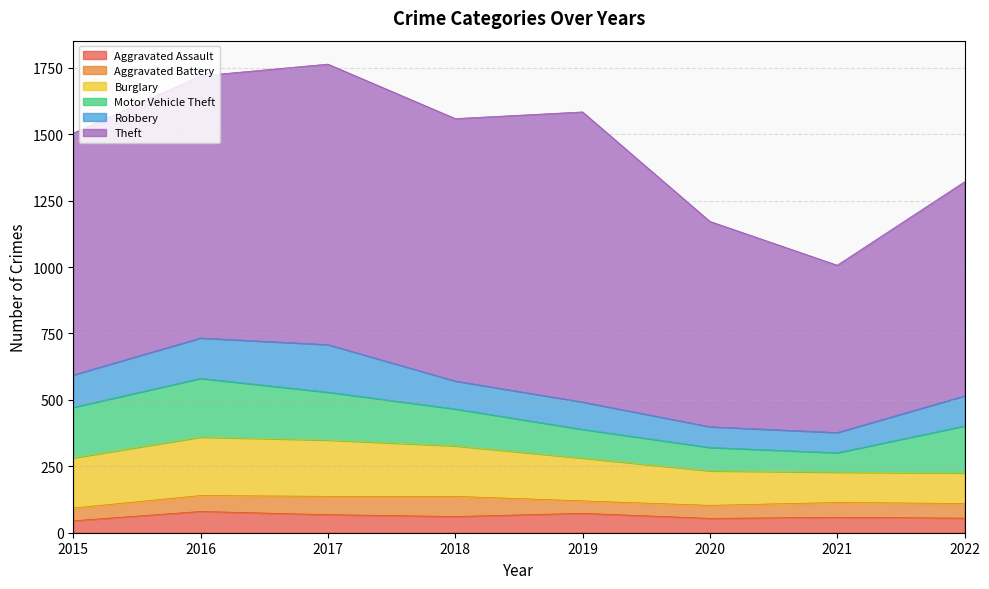

Where do Aggravated Battery and Aggravated Assault first cross each other?

2015 and 2016